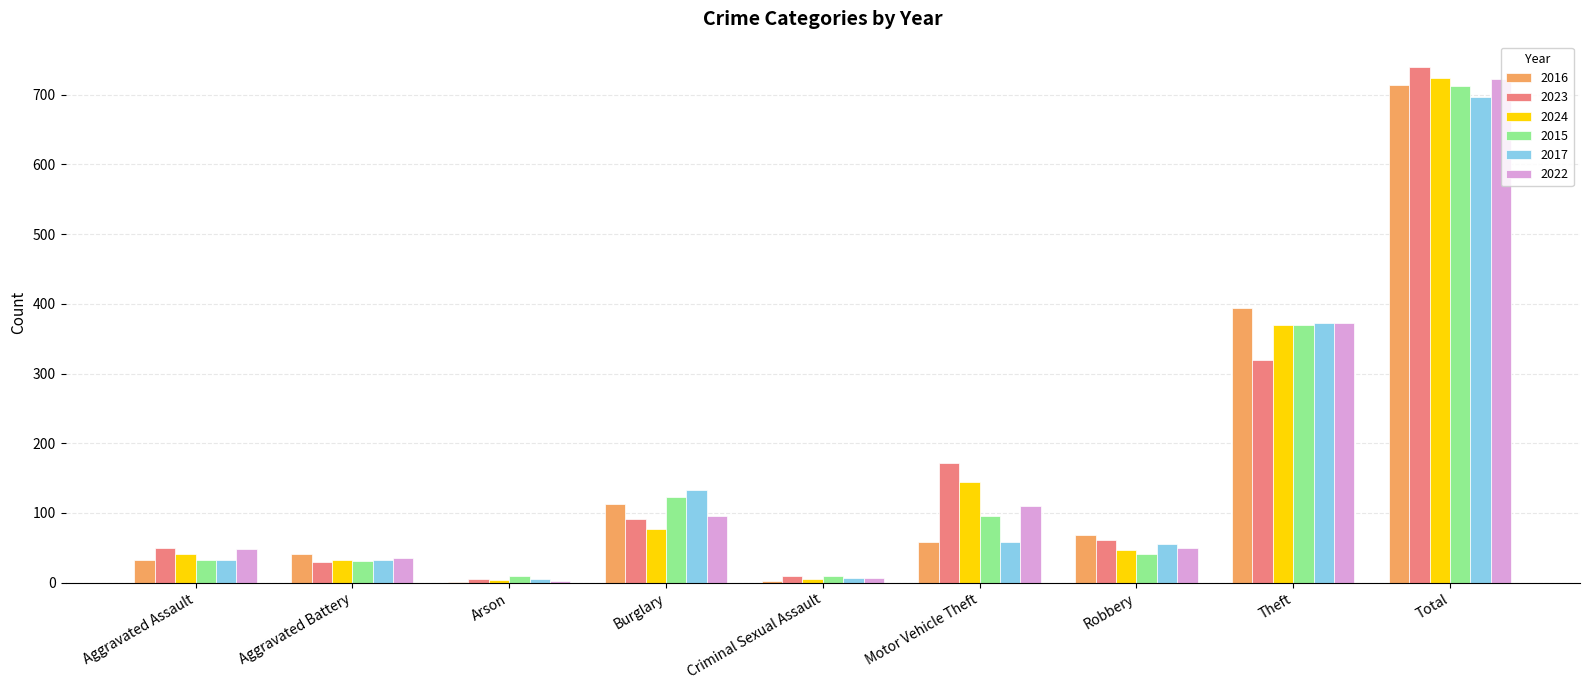

Which series changed the most between Motor Vehicle Theft and Total?

2016